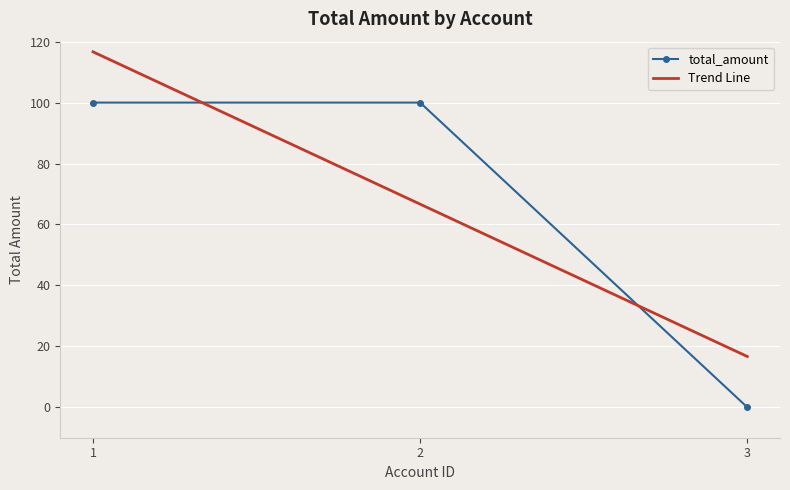

Which category has the lowest value in the total_amount series?

3